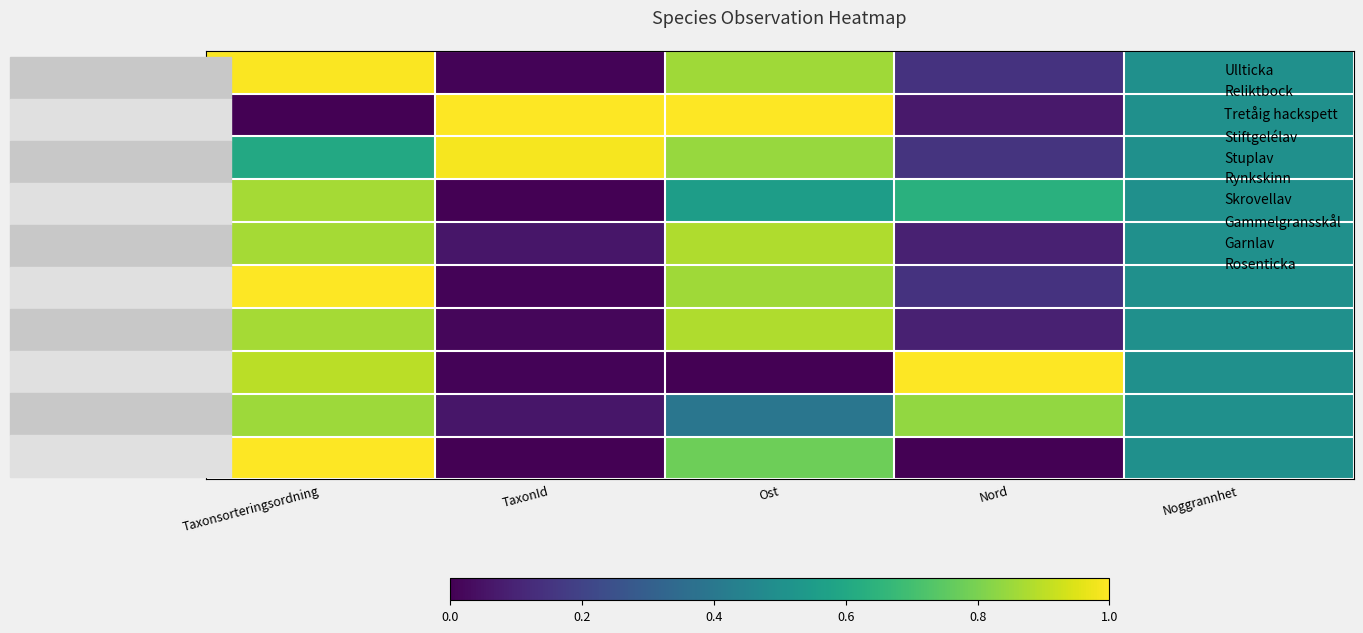

What is the greatest value displayed?

1.0